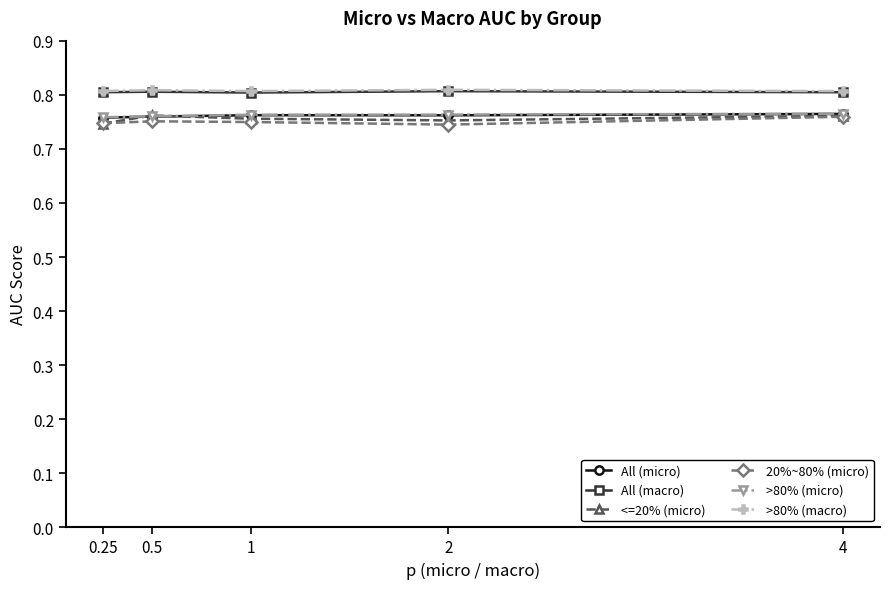

Is it true that <=20% (micro) equals 0.8 at 2?

True